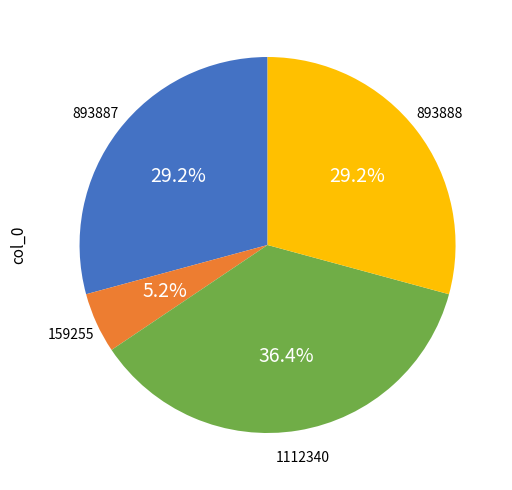

Is there a majority slice in this chart?

No